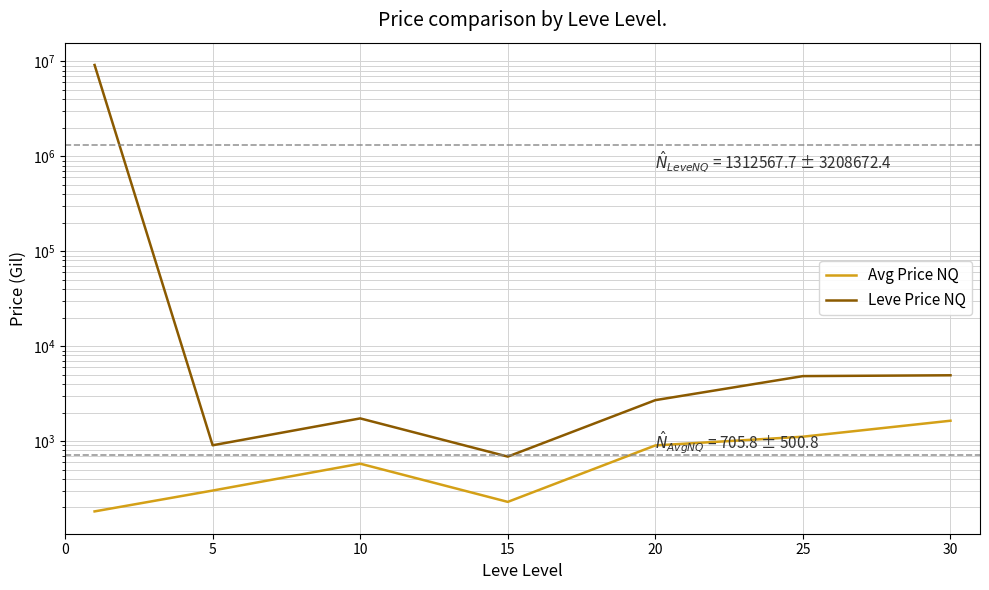

What is the minimum value shown in the chart?

181.6